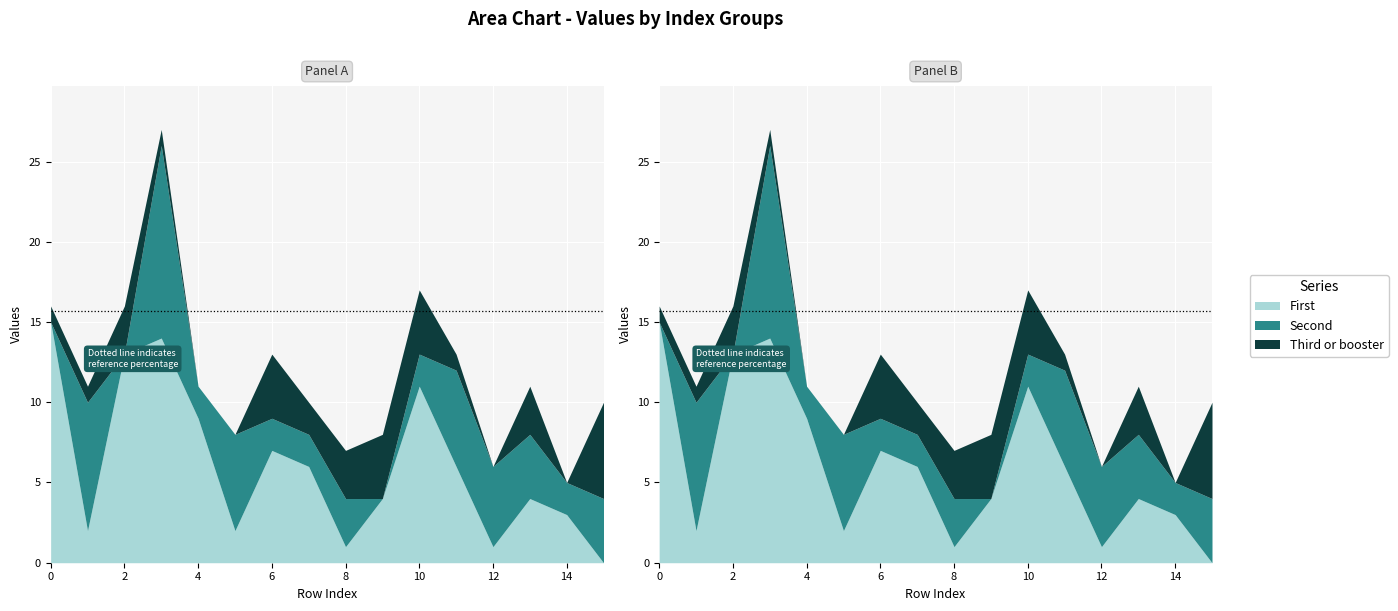

How many data points in Second are less than 3?

8